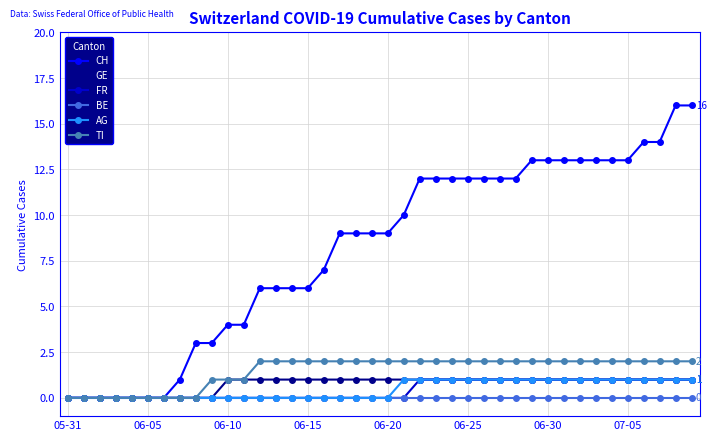

What is the greatest value displayed?

16